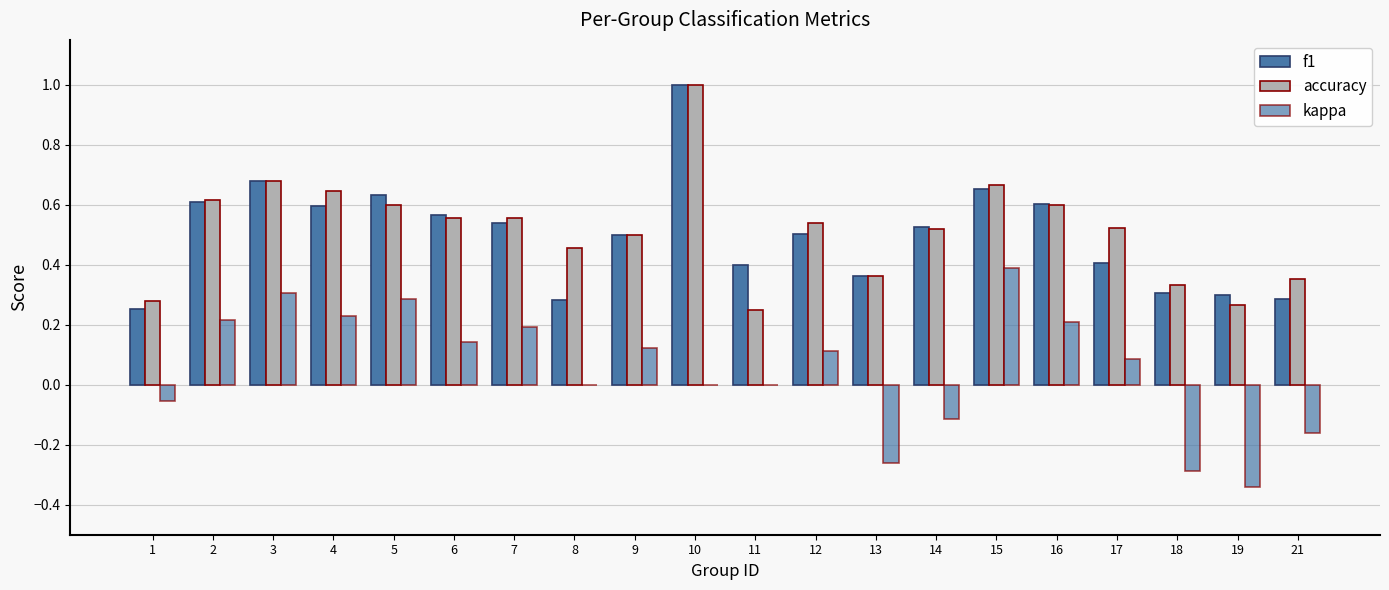

Is it true that f1 equals 0.7 at 15?

True